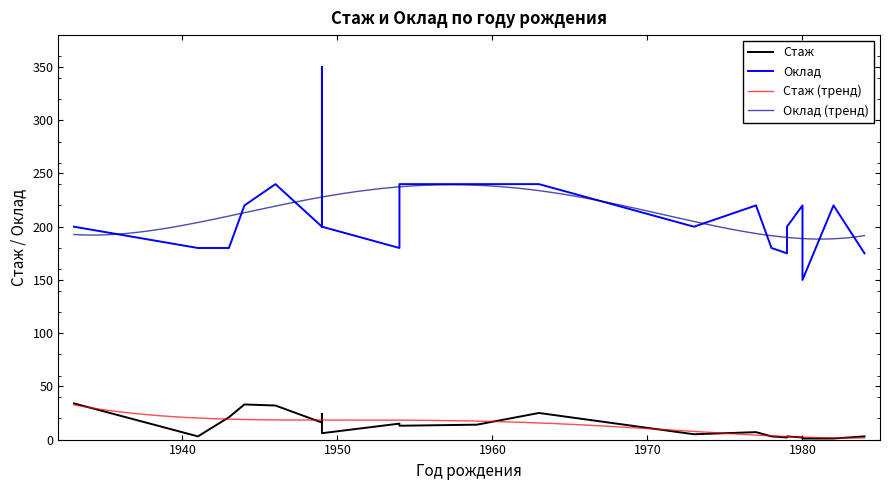

What is the minimum value for Стаж?

1